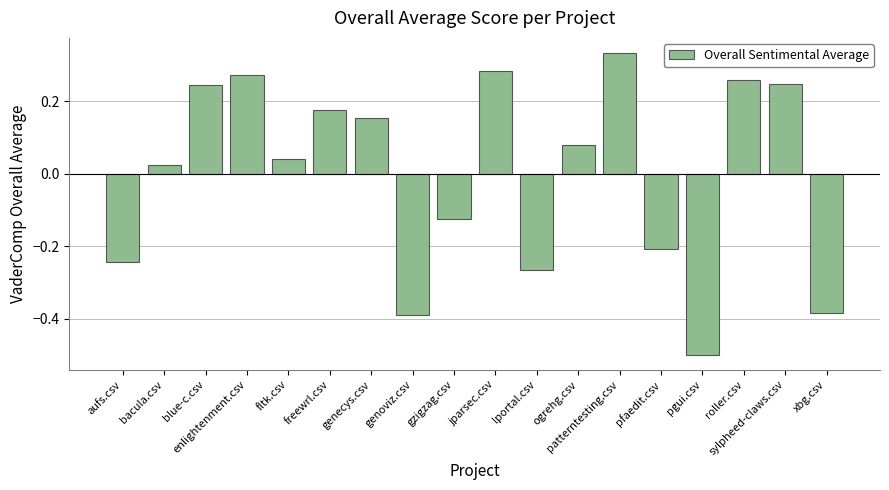

At which category does the chart reach its peak across all series?

patterntesting.csv